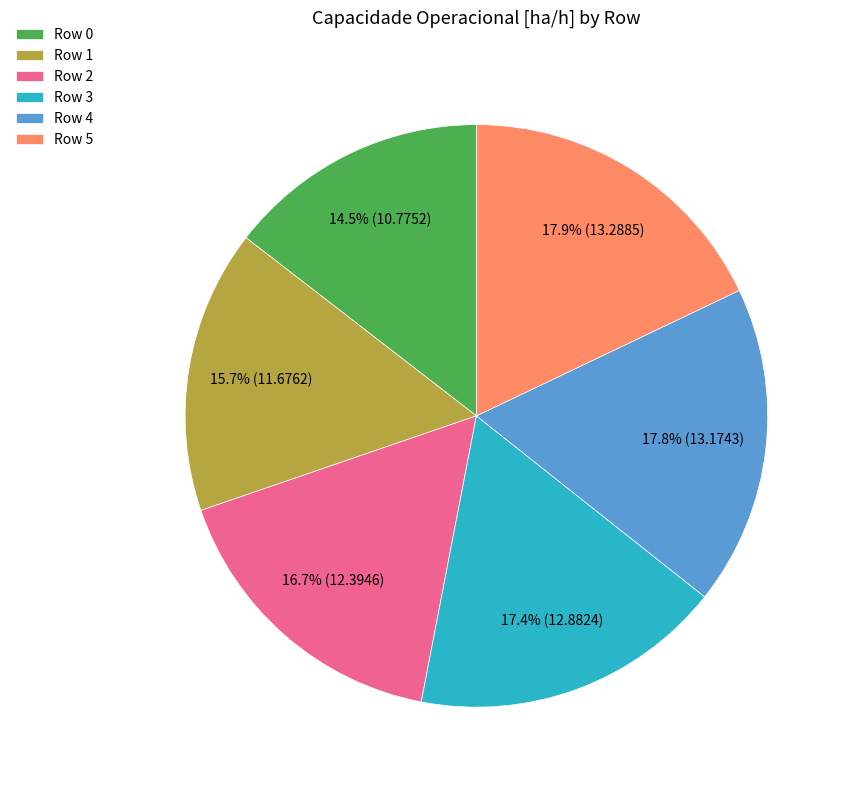

Does Row 2 account for over 50% of the chart?

No